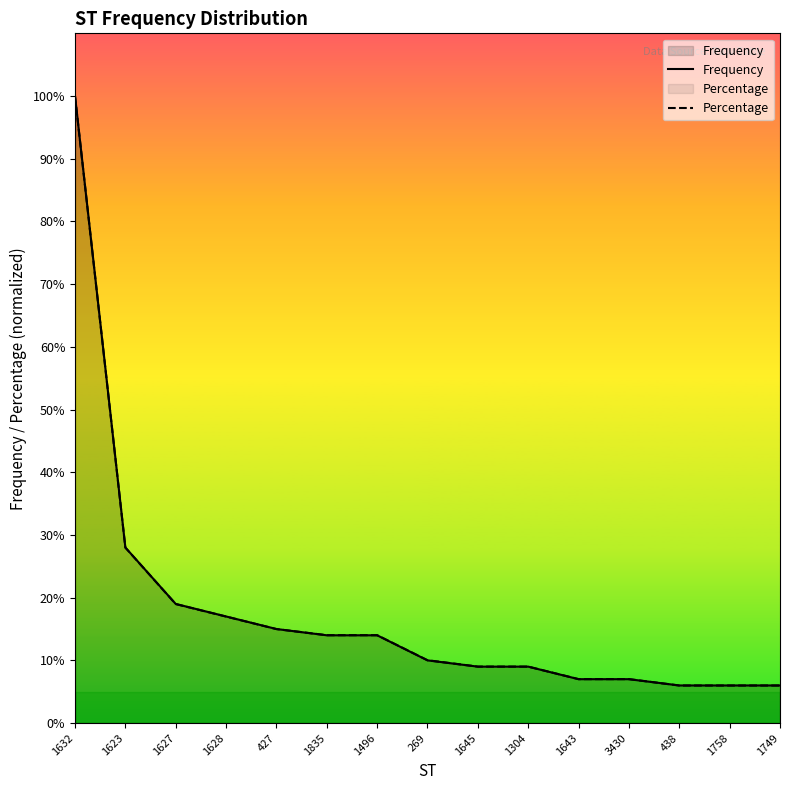

Which category has the lowest value across all series?

438